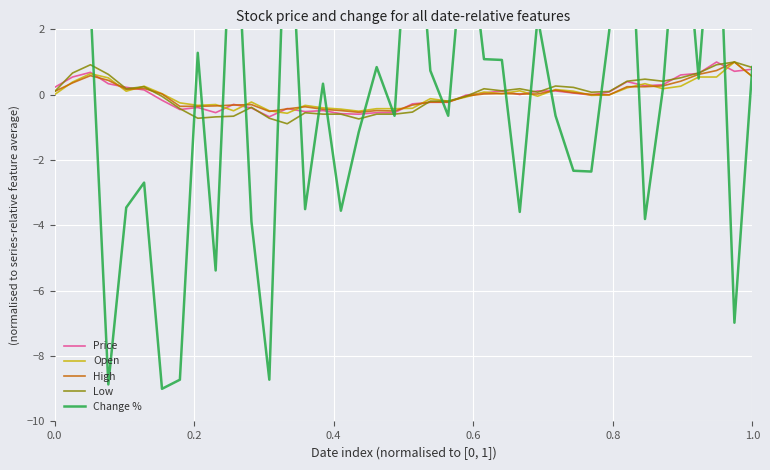

How many negative values does the Open series have?

20